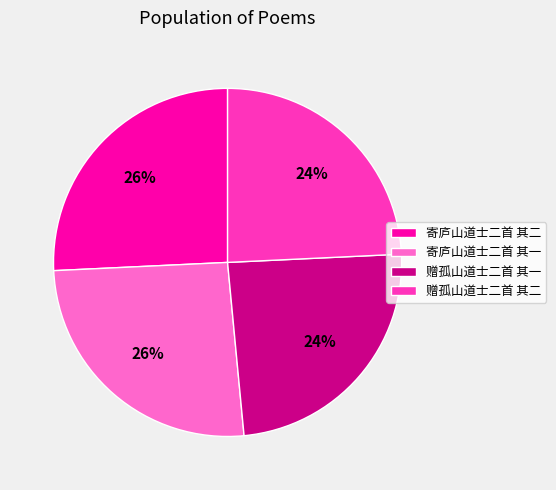

True or false: 赠孤山道士二首 其一 accounts for 24% of the total.

True